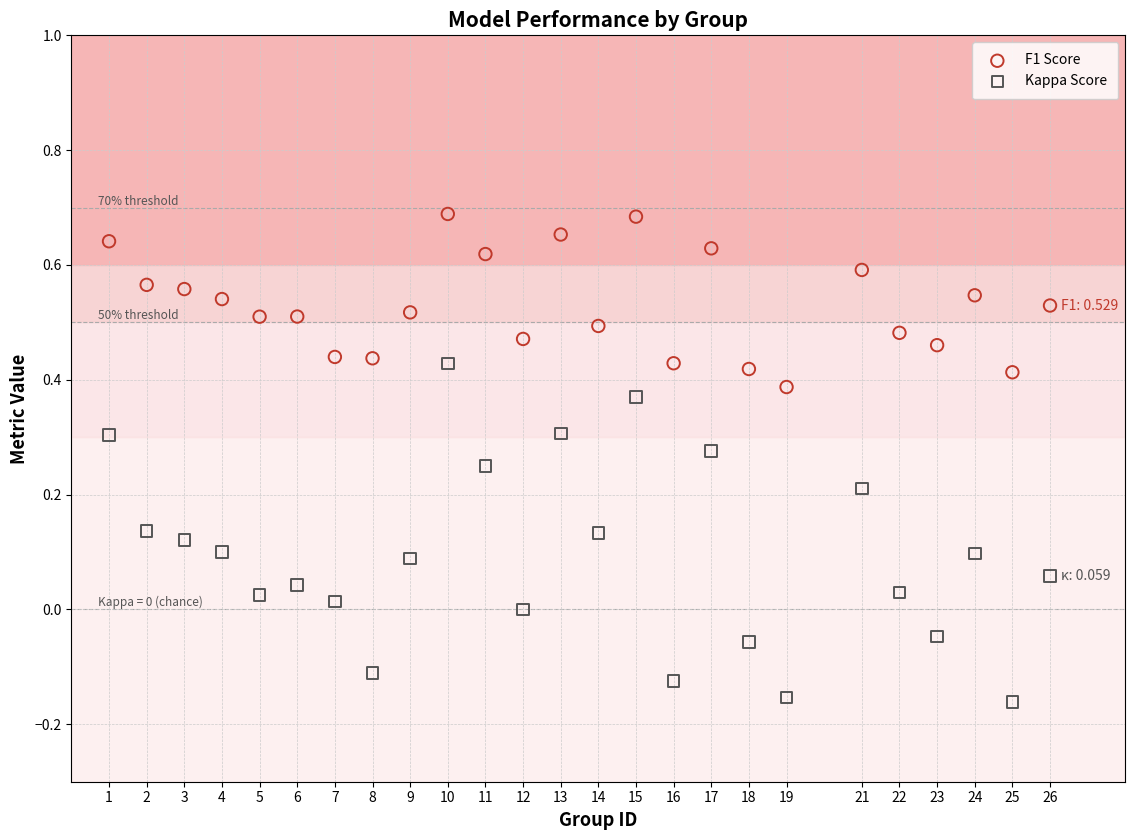

Which series contains the highest Y value?

F1 Score